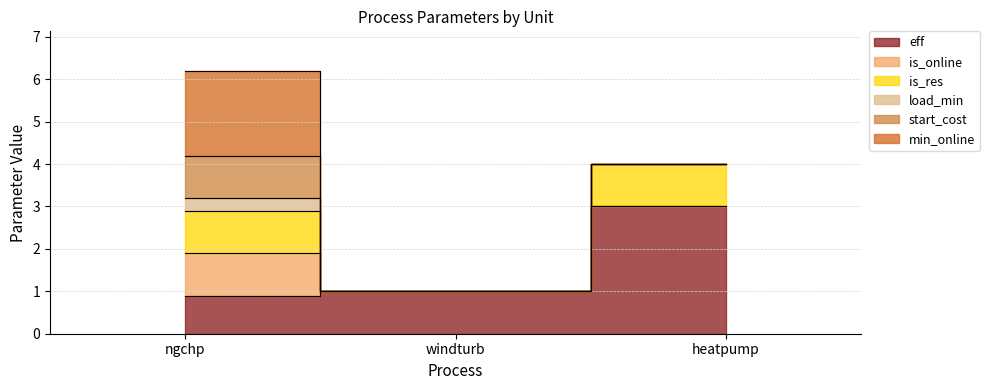

What is the difference between the eff values at windturb and heatpump?

2.0